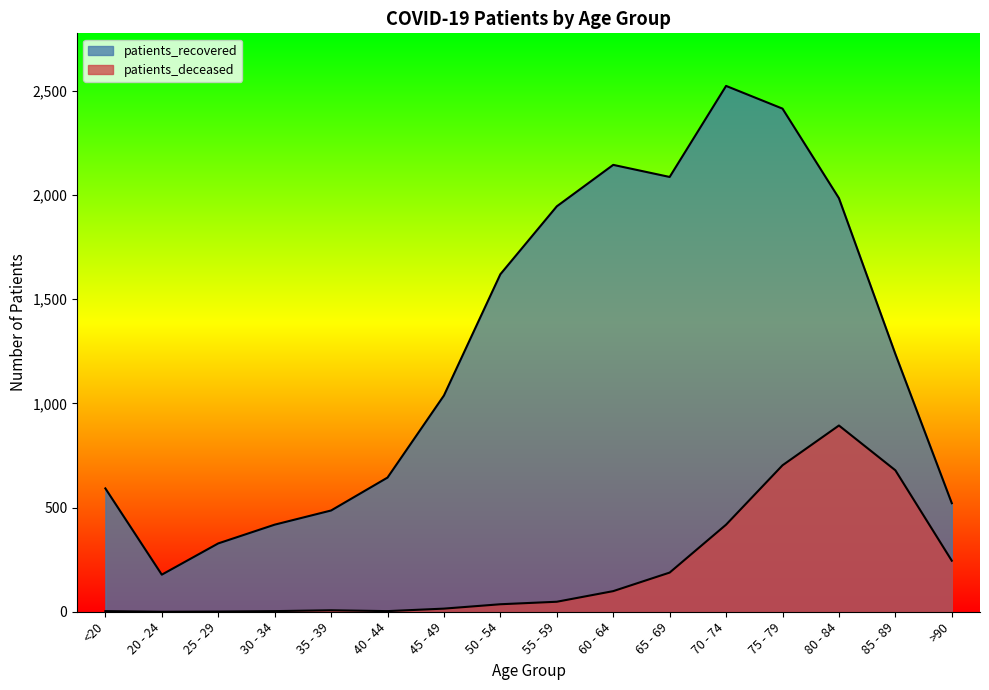

What is the minimum value for patients_recovered?

178